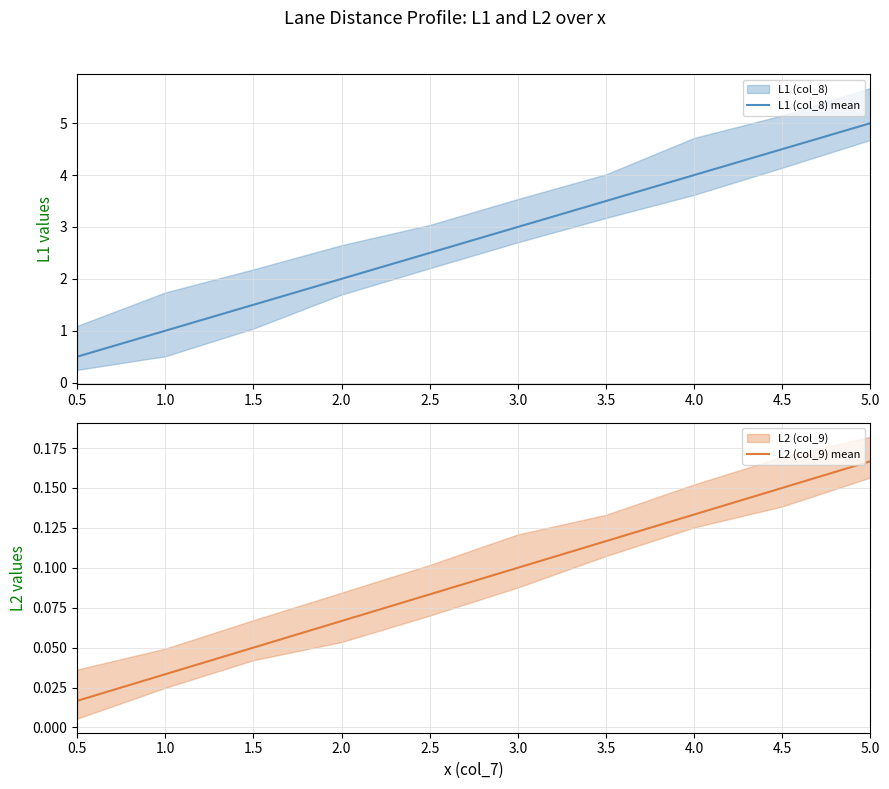

What position from the left is 0.5?

1